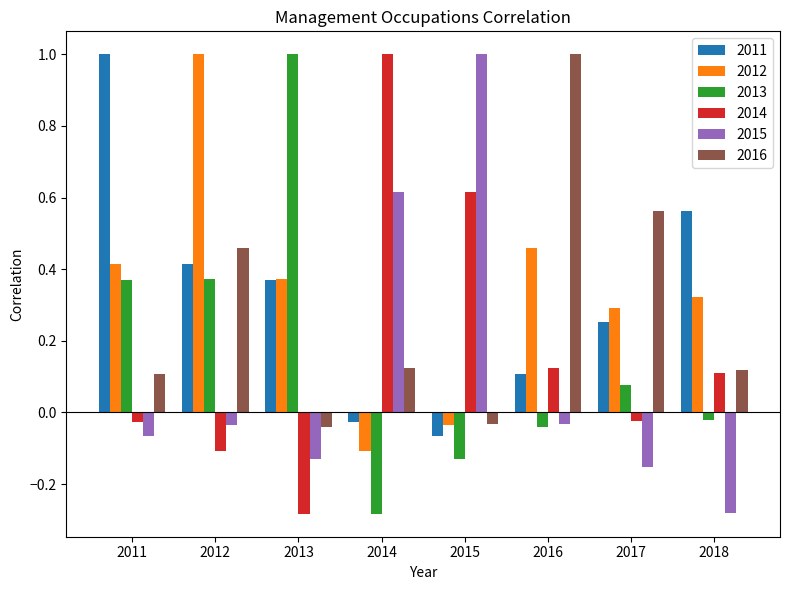

What are all the series names shown in the legend?

2011, 2012, 2013, 2014, 2015, 2016